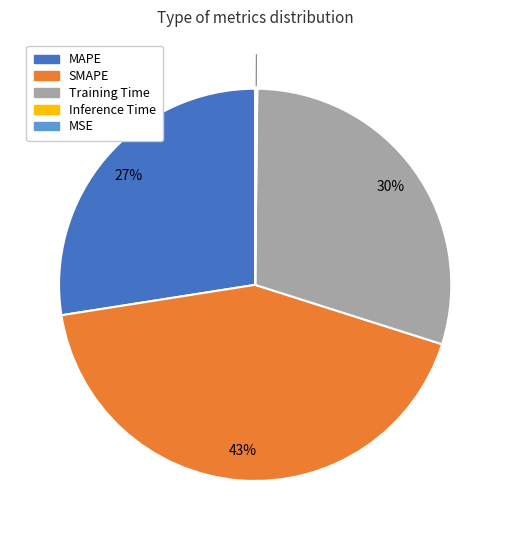

Which category has the biggest portion of the pie?

SMAPE